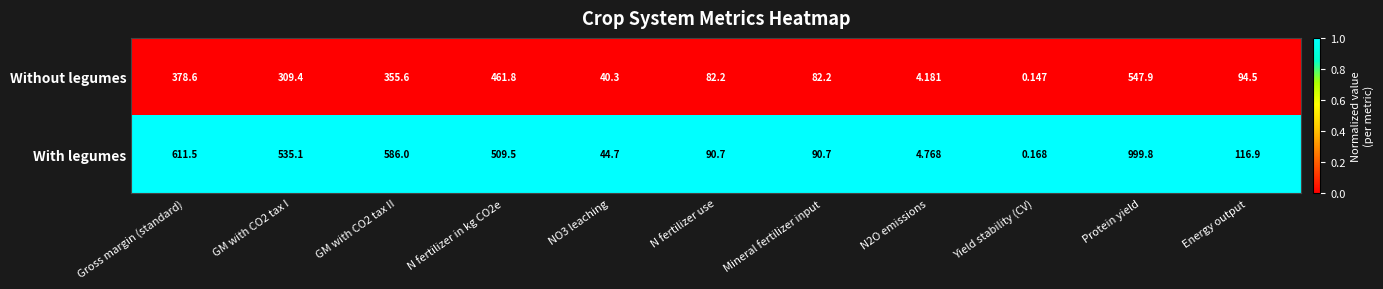

Which series has the largest total across all categories?

With legumes